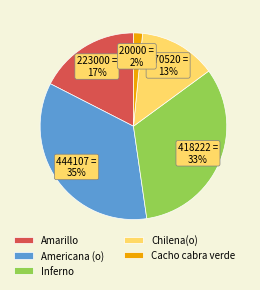

Between Amarillo and Inferno, which is larger?

Inferno